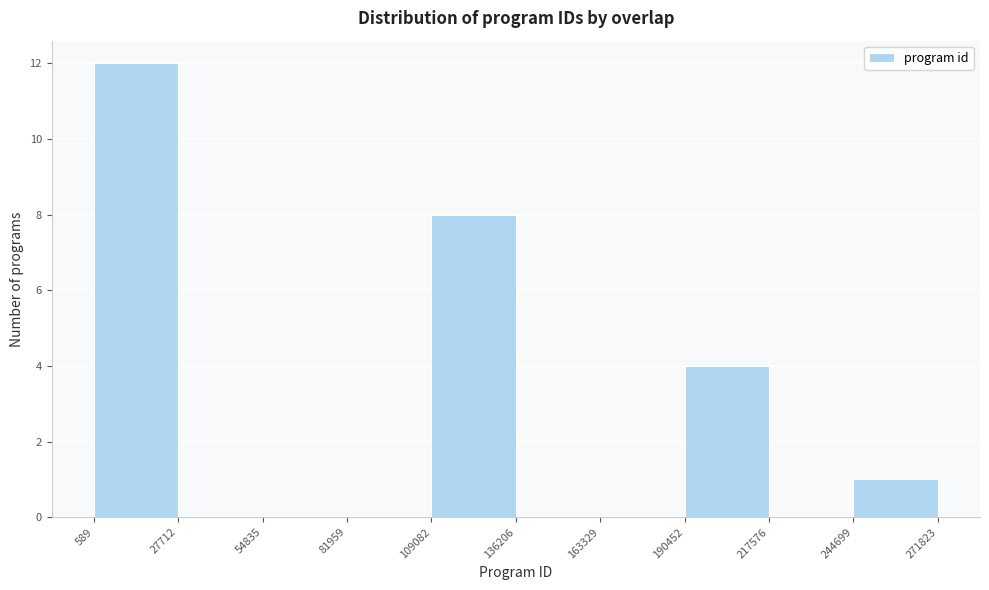

Reading left to right, transcribe this chart: for each bar, give the range it covers on the x-axis and its height. The values are not printed on the chart, so give them approximately, as read against the axis.

589 to 27712: 12
27712 to 54835: 0
54835 to 81959: 0
81959 to 109082: 0
109082 to 136206: 8
136206 to 163329: 0
163329 to 190452: 0
190452 to 217576: 4
217576 to 244699: 0
244699 to 271823: 1